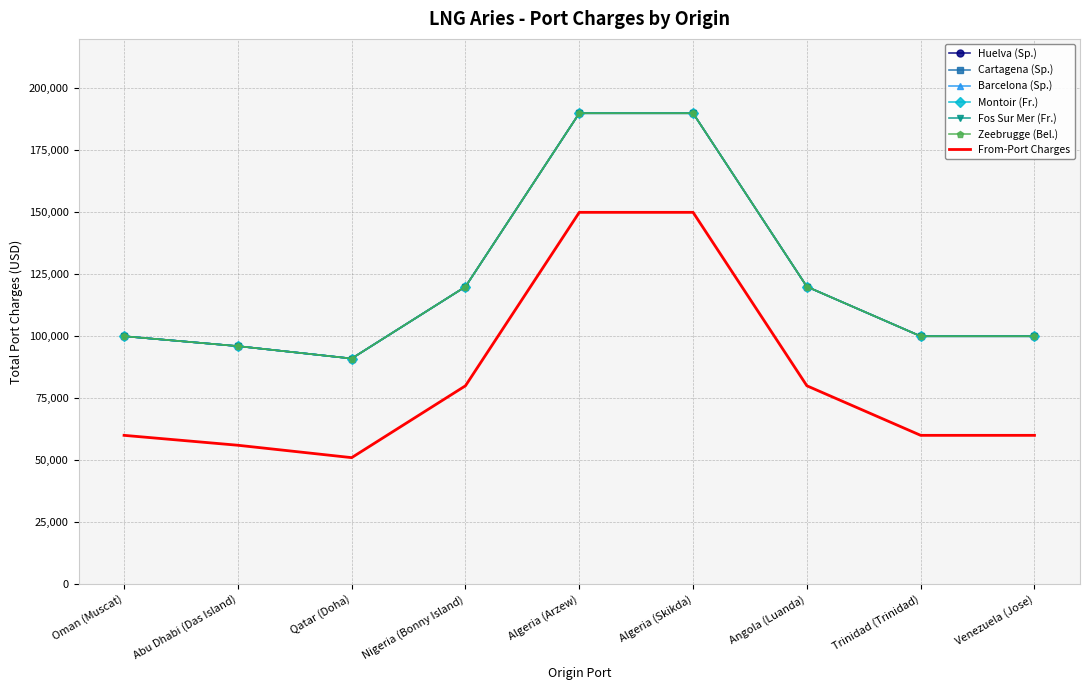

How many data points in Zeebrugge (Bel.) are less than 100000?

2